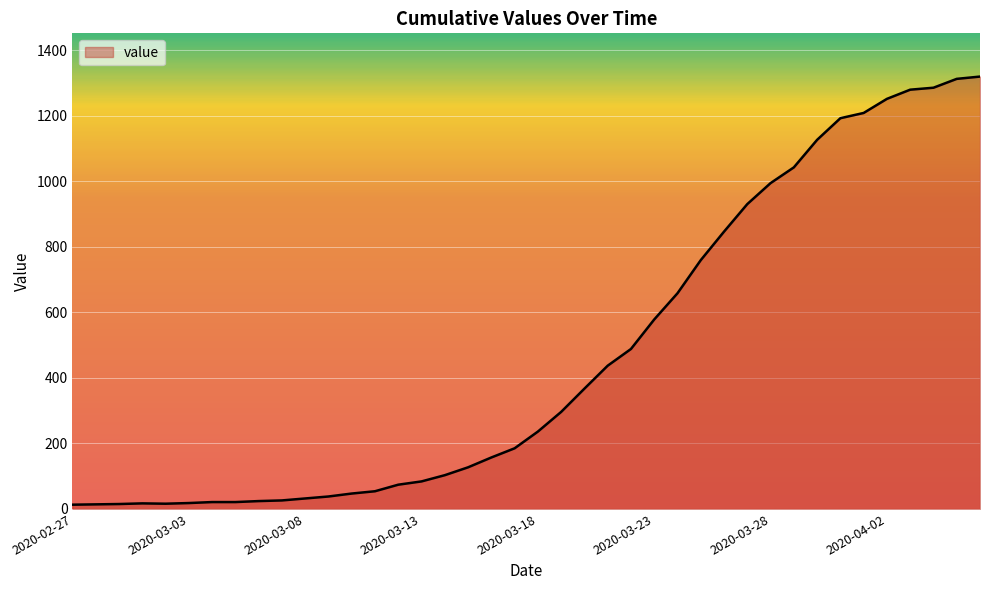

What is the greatest value displayed?

1319